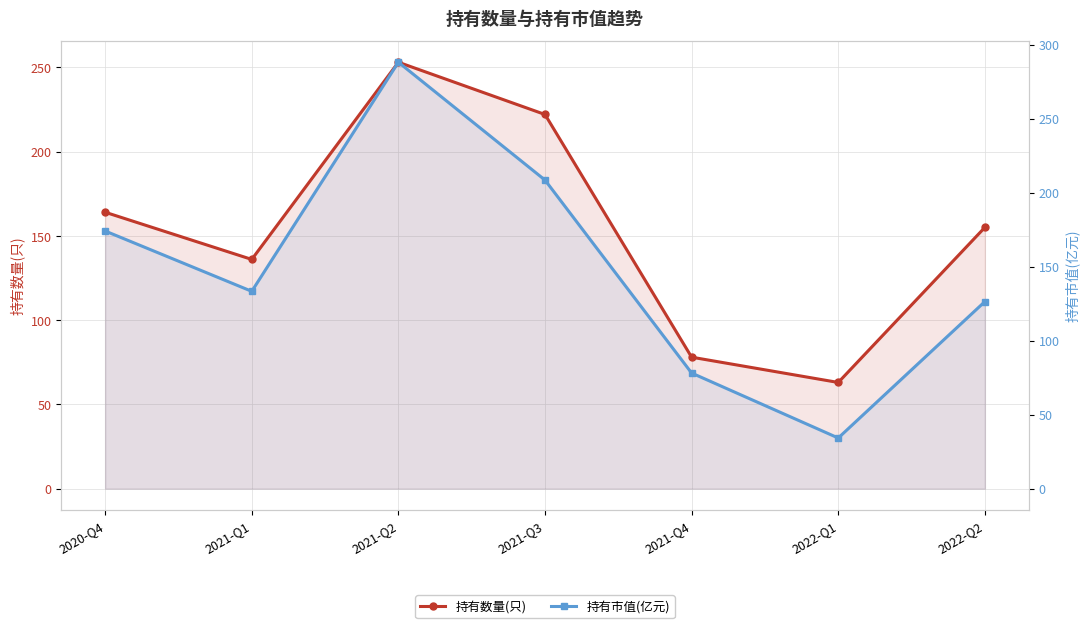

Which category has the lowest value in the 持有市值(亿元) series?

2022-Q1